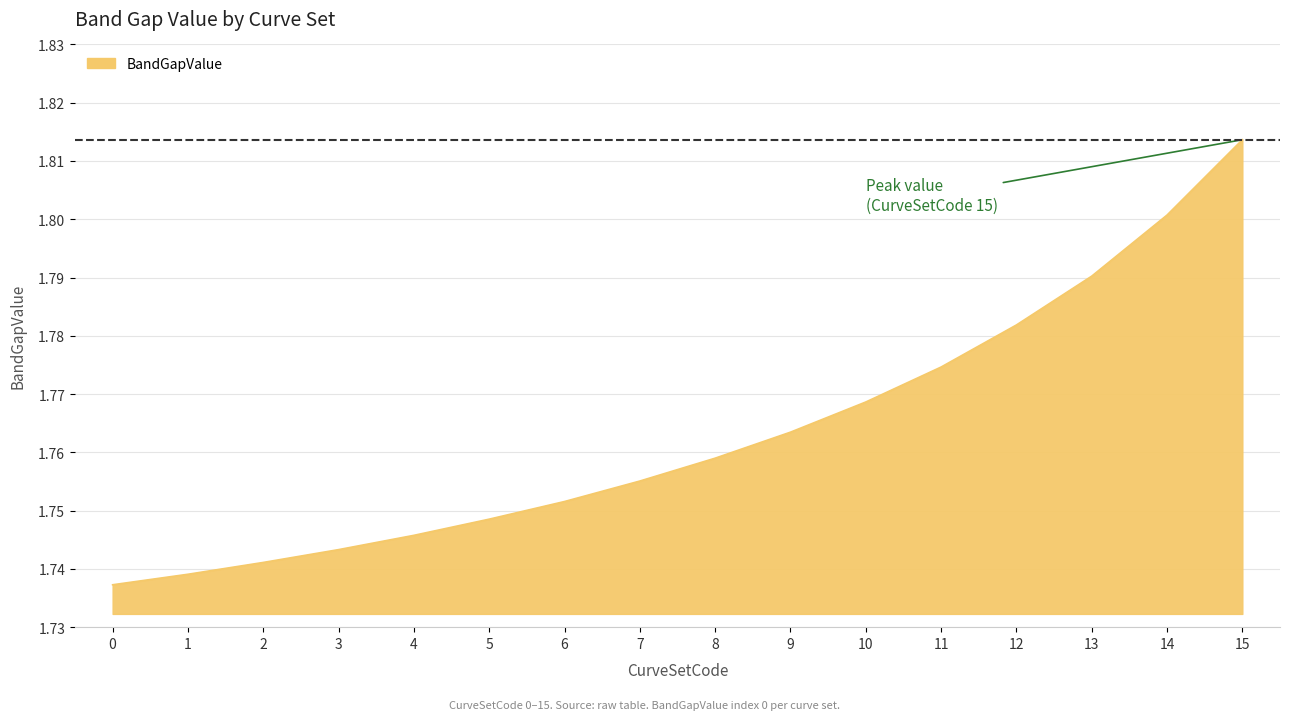

What is the difference between the second highest and minimum values?

0.1